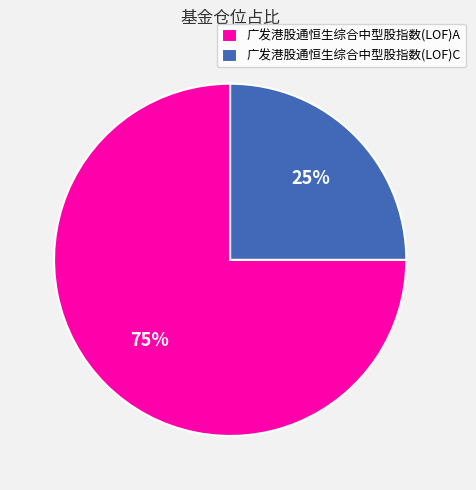

How many slices are in this pie chart?

2